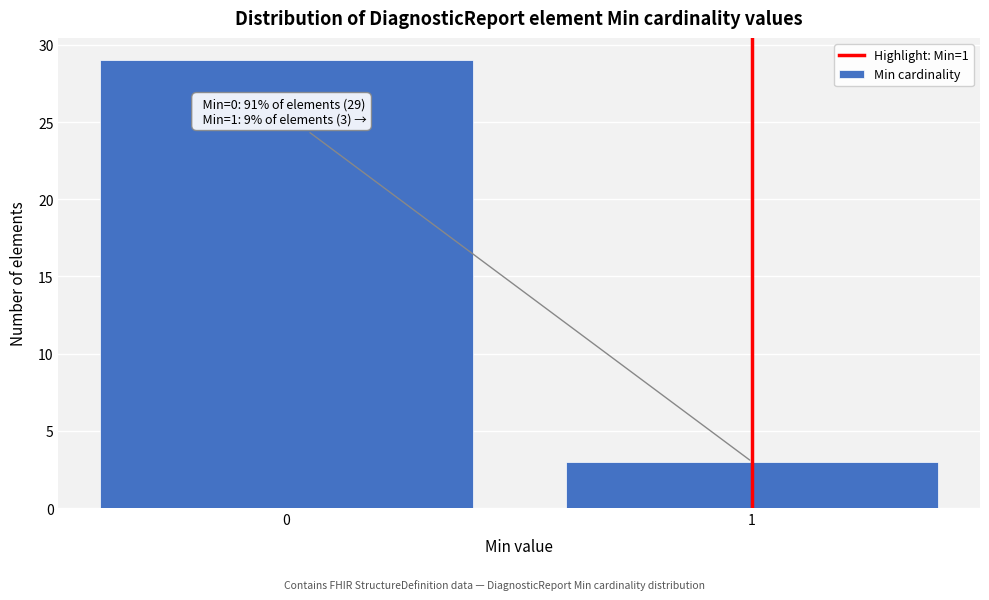

Reading left to right, list all the values displayed in this chart.

29	3